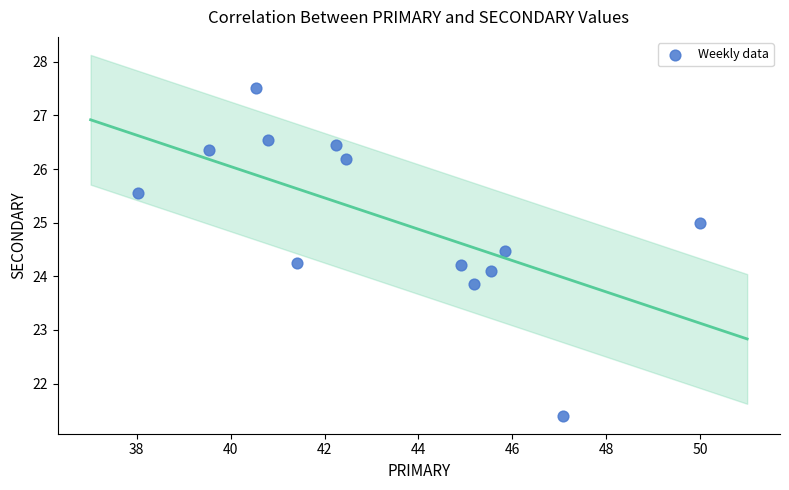

What is the range of X values (max minus min)?

12.0